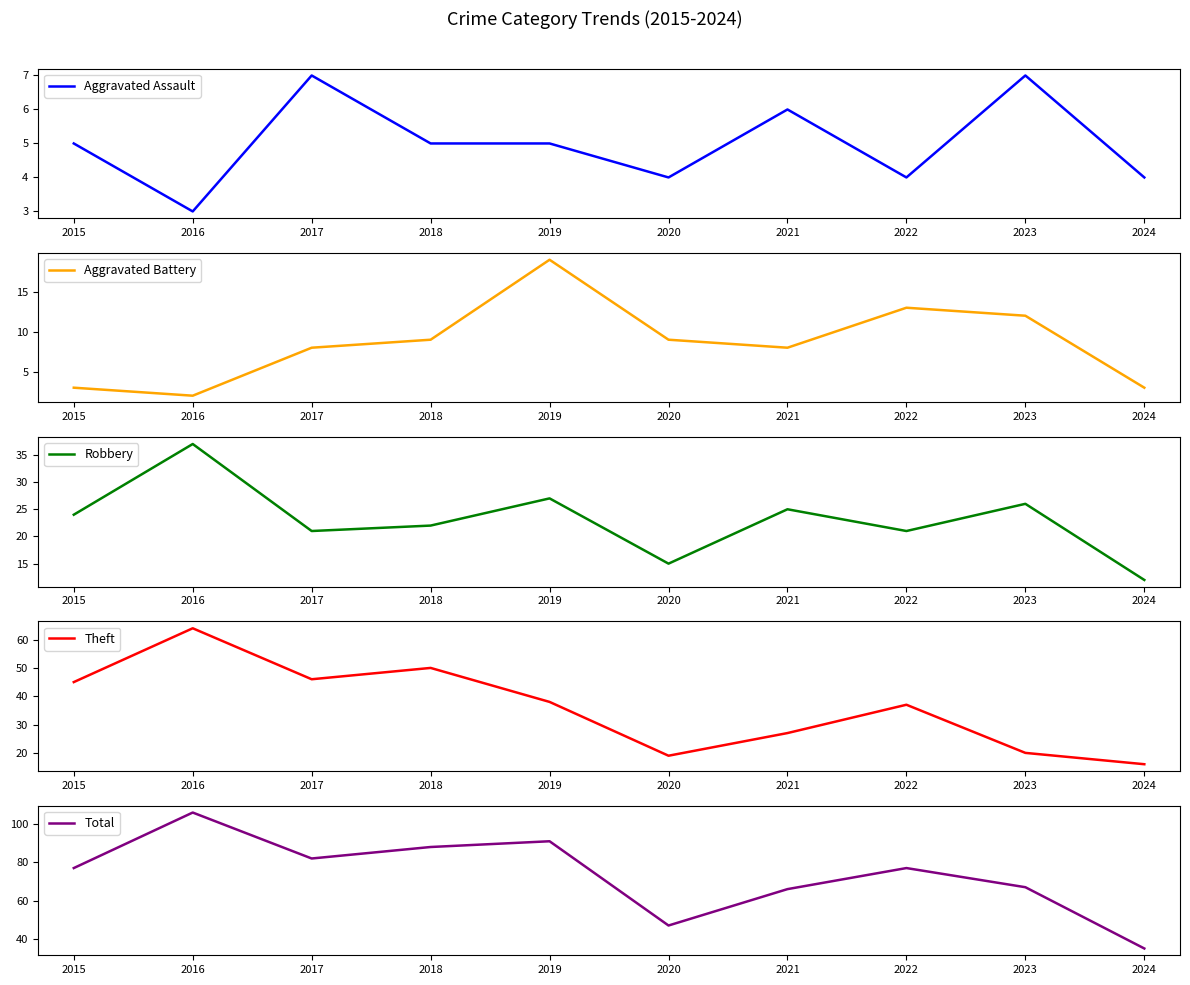

What is the value of the Theft point at the 3rd from the left?

46